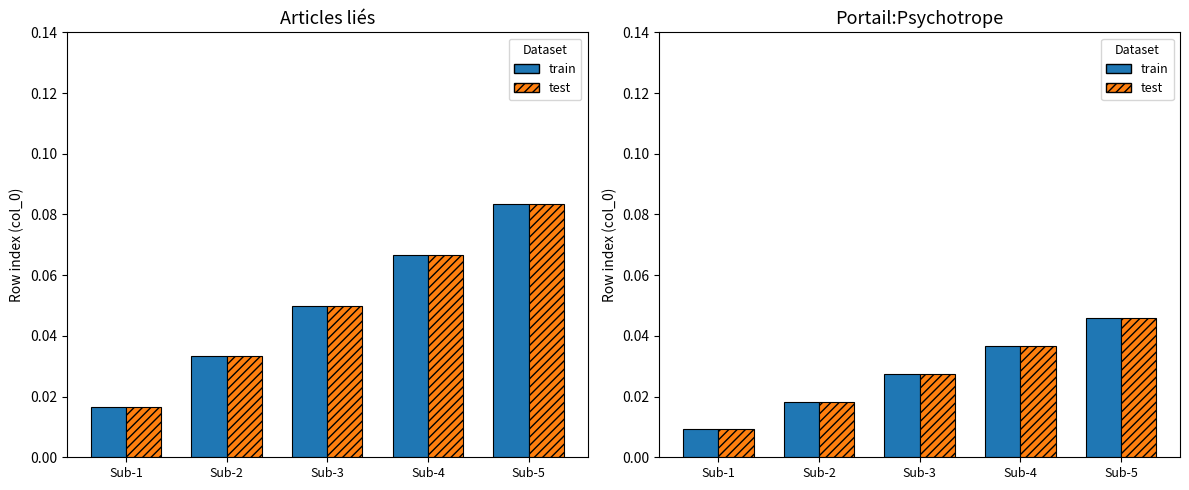

How many bars are there in each group?

2